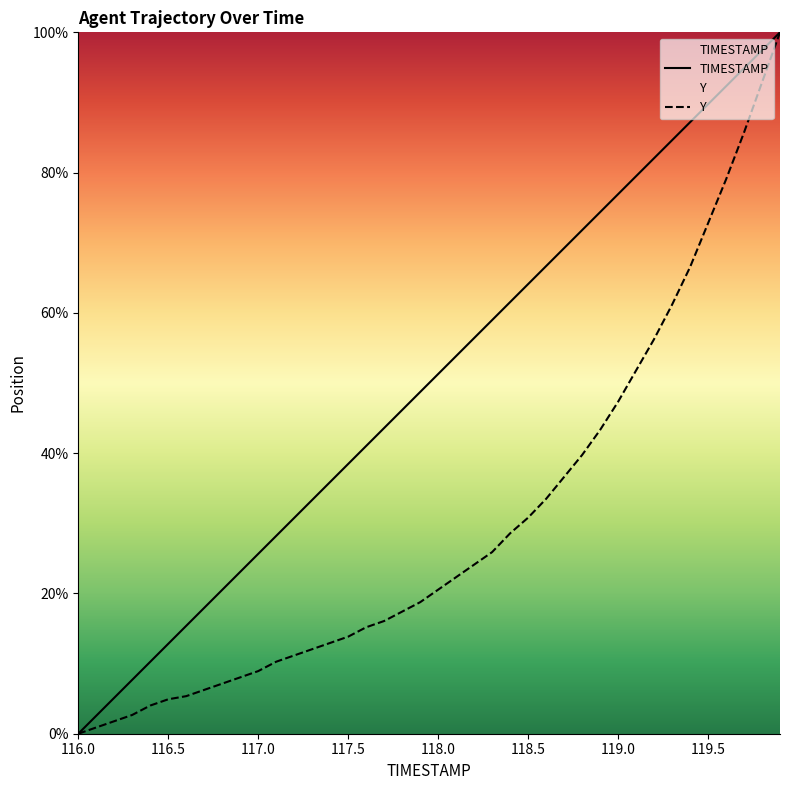

What position from the left is 117.0?

3